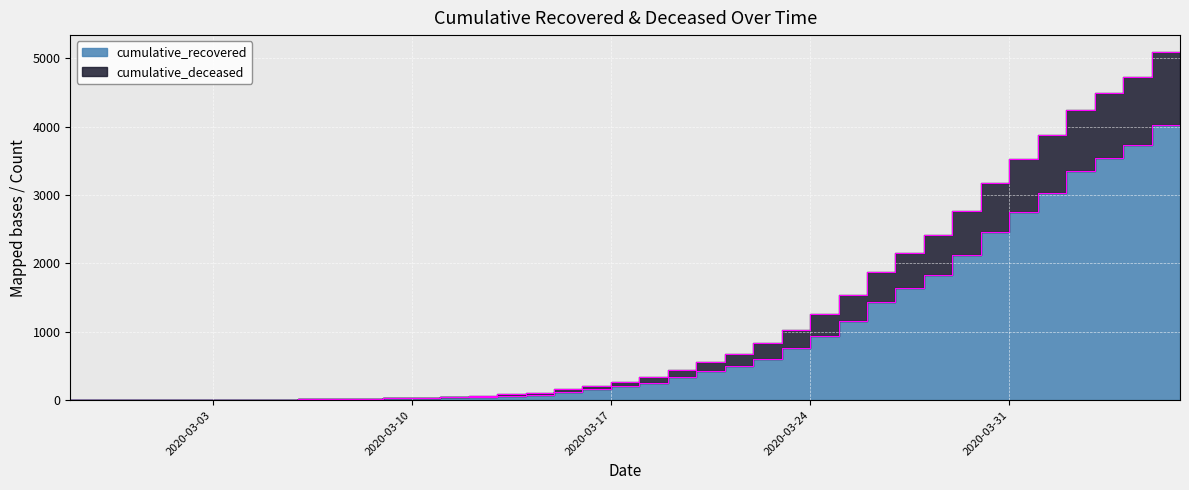

Reading left to right, transcribe all the data shown in this chart.

cumulative_recovered: 3	4	4	4	5	6	8	9	9	10	14	20	27	33	40	50	63	77	121	159	204	258	334	423	500	607	768	938	1154	1434	1635	1837	2130	2456	2746	3033	3349	3540	3730	4028
cumulative_deceased: 3	4	4	4	5	6	8	9	9	11	16	22	29	37	46	61	83	105	158	210	269	340	442	564	676	833	1032	1258	1539	1871	2154	2417	2770	3177	3528	3874	4241	4492	4728	5084